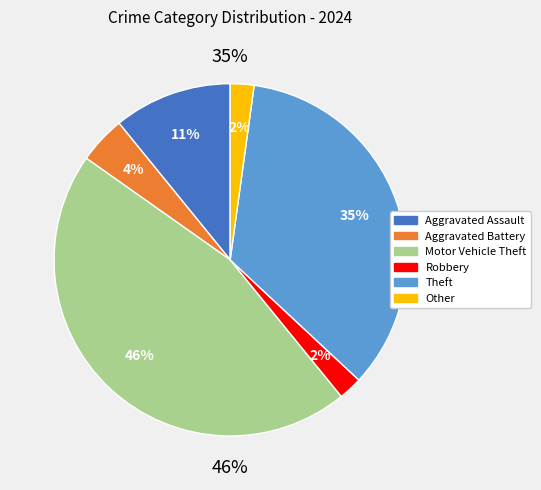

To the nearest percent, what is the difference between the Motor Vehicle Theft and Theft slice percentages?

11%